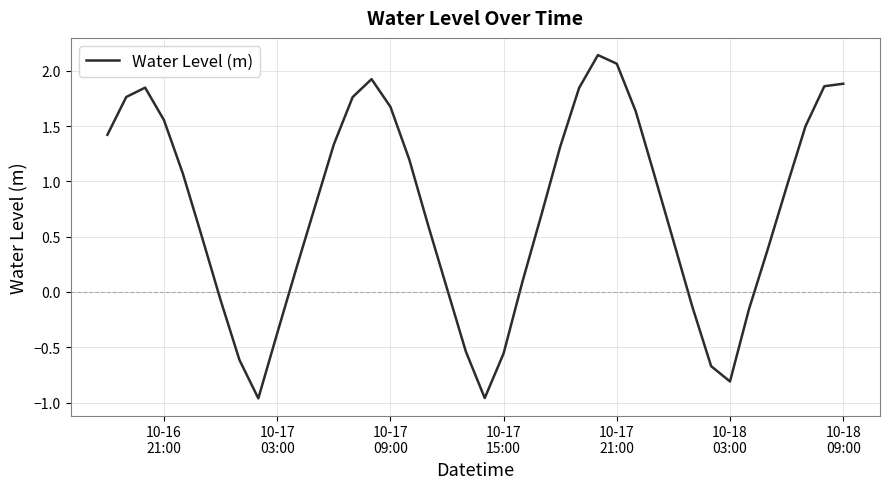

What is the difference between the maximum and minimum values?

3.1